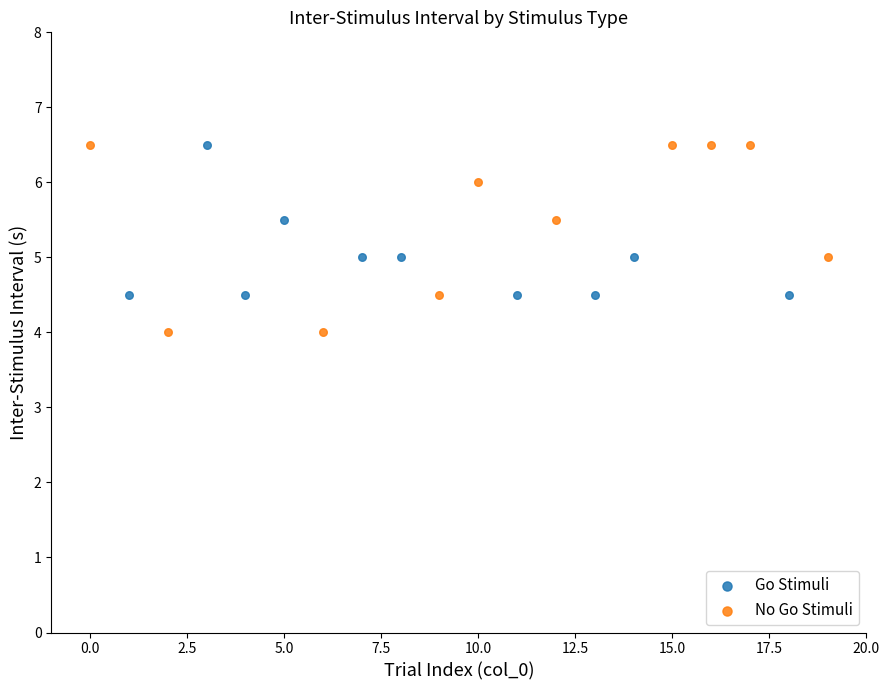

What are all the series names shown in the legend?

Go Stimuli, No Go Stimuli